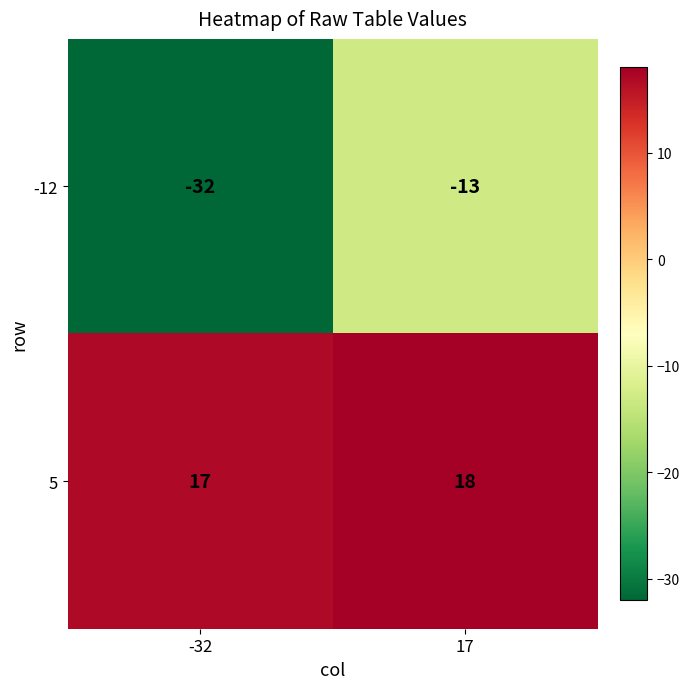

At which label is -12 closest to -22?

17